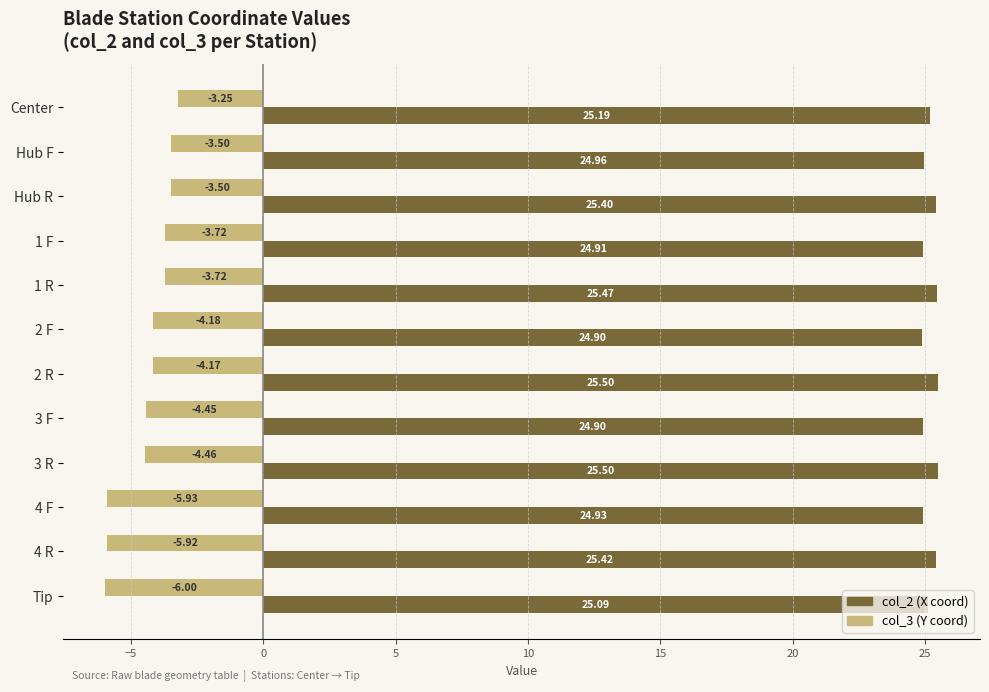

Between 2 F and Tip, which series saw the biggest shift?

col_3 (Y coord)